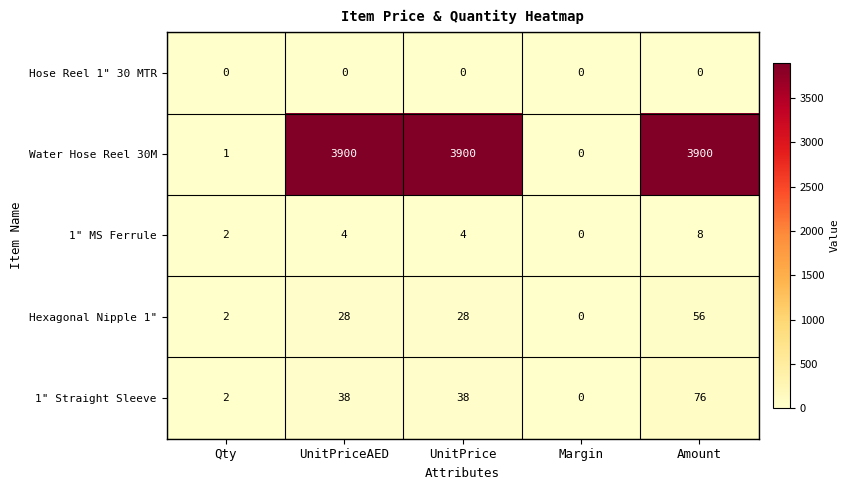

Which category has the lowest value in the Hexagonal Nipple 1" series?

Margin